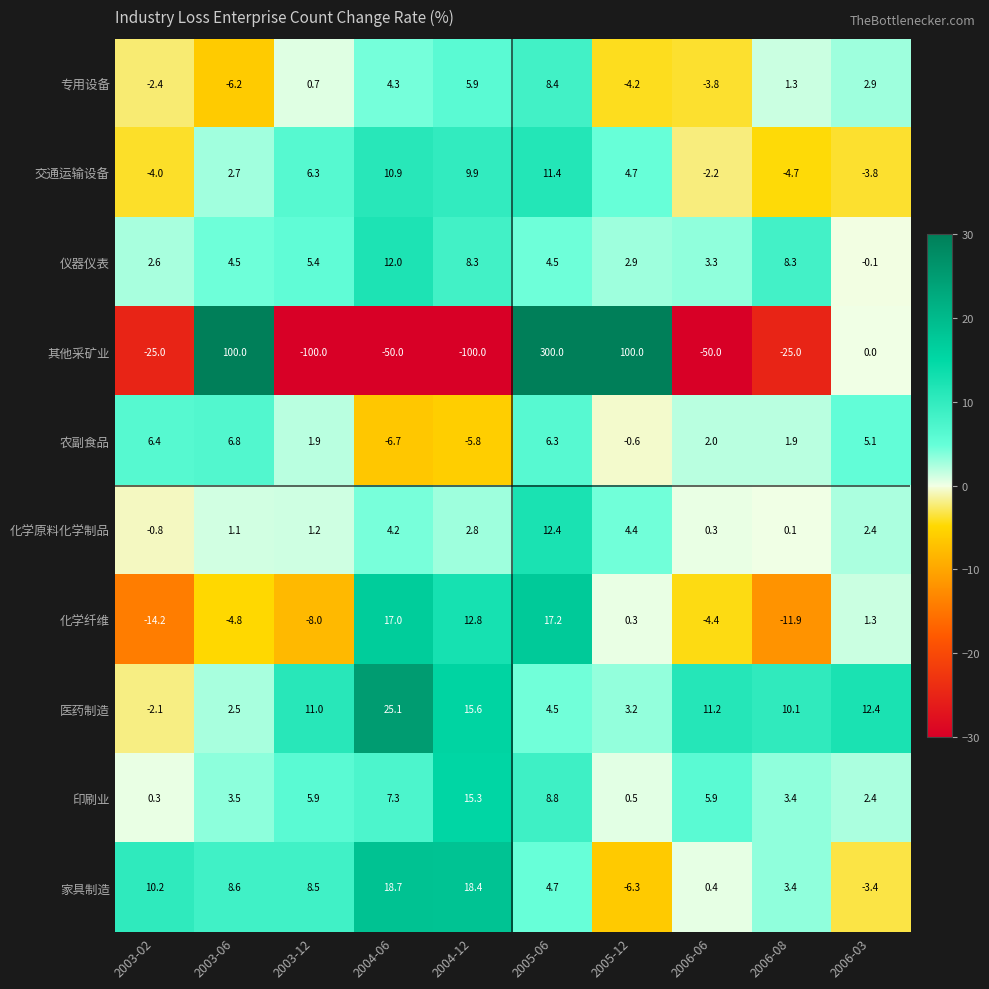

What is the difference between the 仪器仪表 values at 2006-08 and 2006-03?

8.4